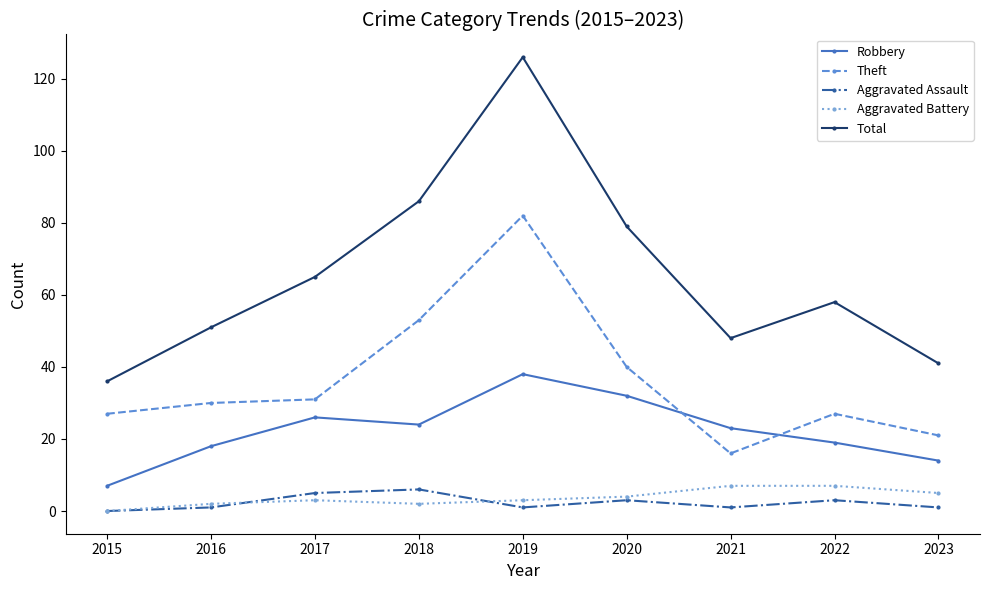

What is the difference between the Theft values at 2015 and 2019?

55